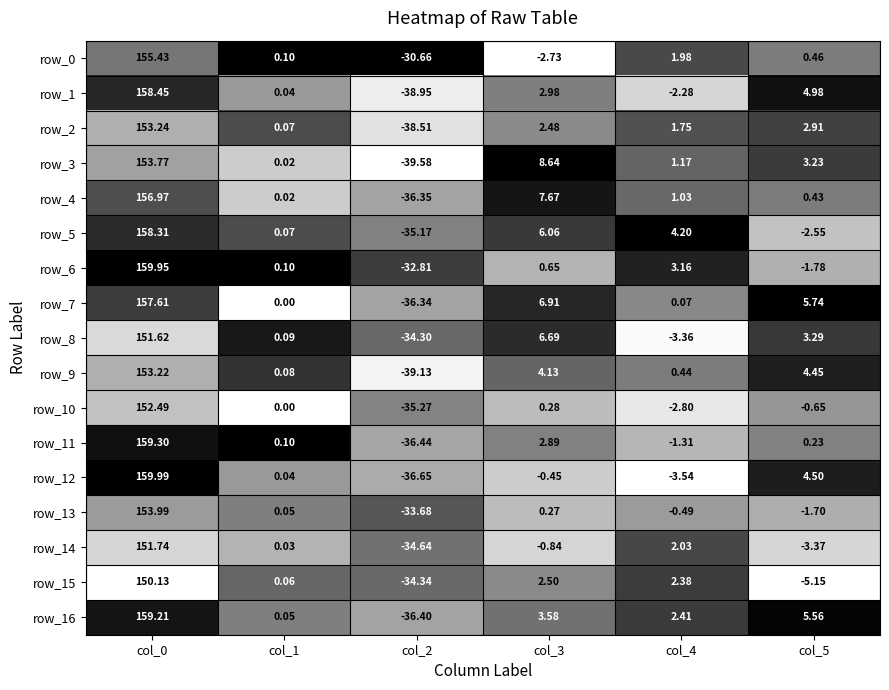

Is the value of row_15 at col_1 greater than the value of row_0 at col_2?

Yes